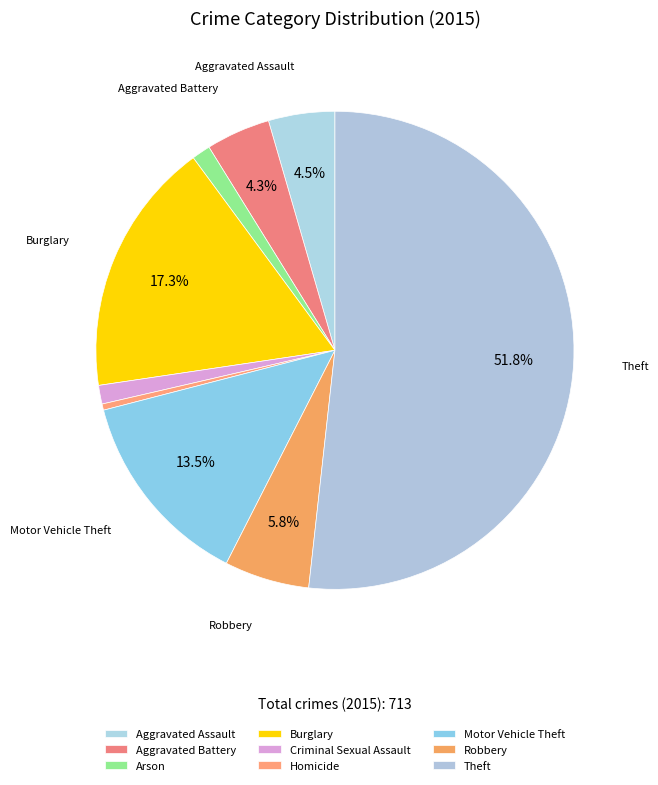

To the nearest percent, what is the combined percentage of Aggravated Battery and Criminal Sexual Assault?

6%